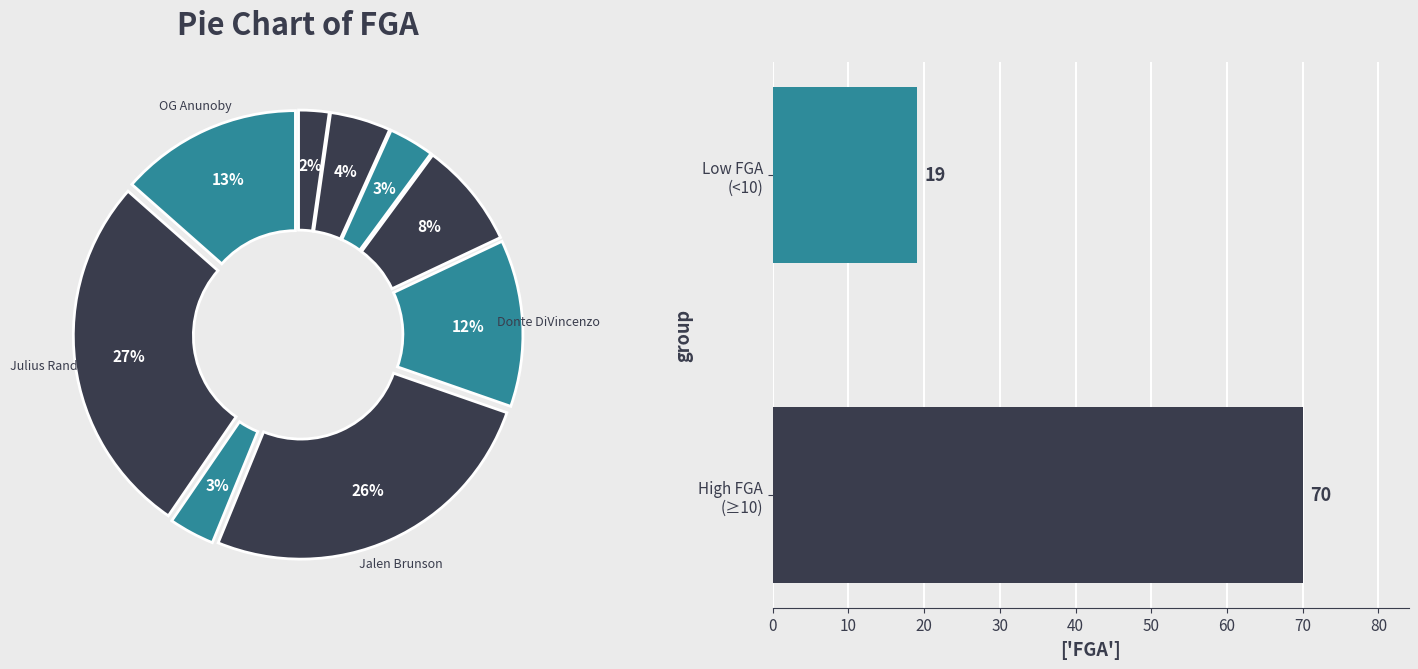

Is it true that Low FGA (<10) is 12% of the pie?

False